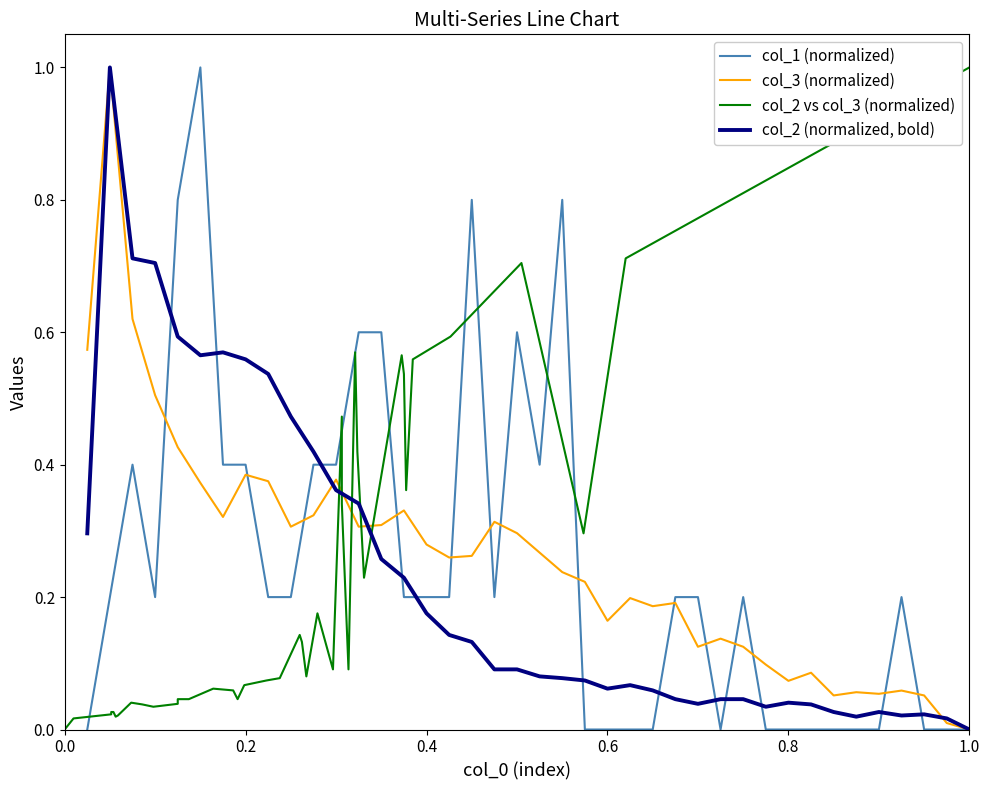

What is the sum of all col_2 vs col_3 (normalized) values?

9.1